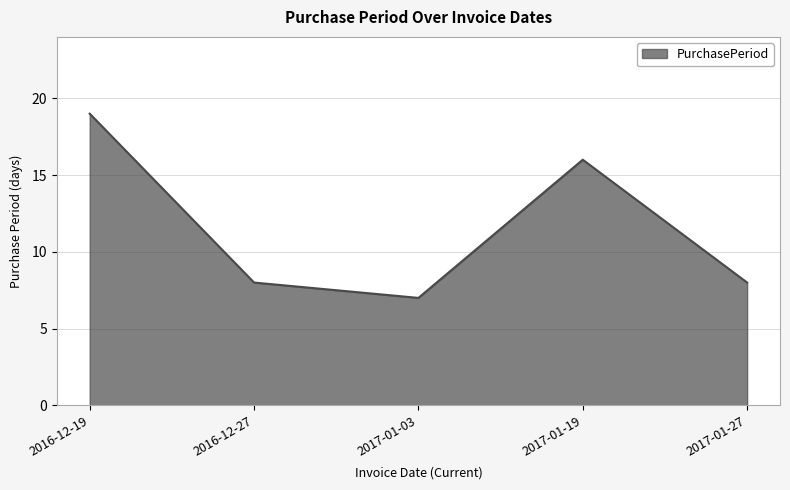

What position from the right is 2017-01-27?

1